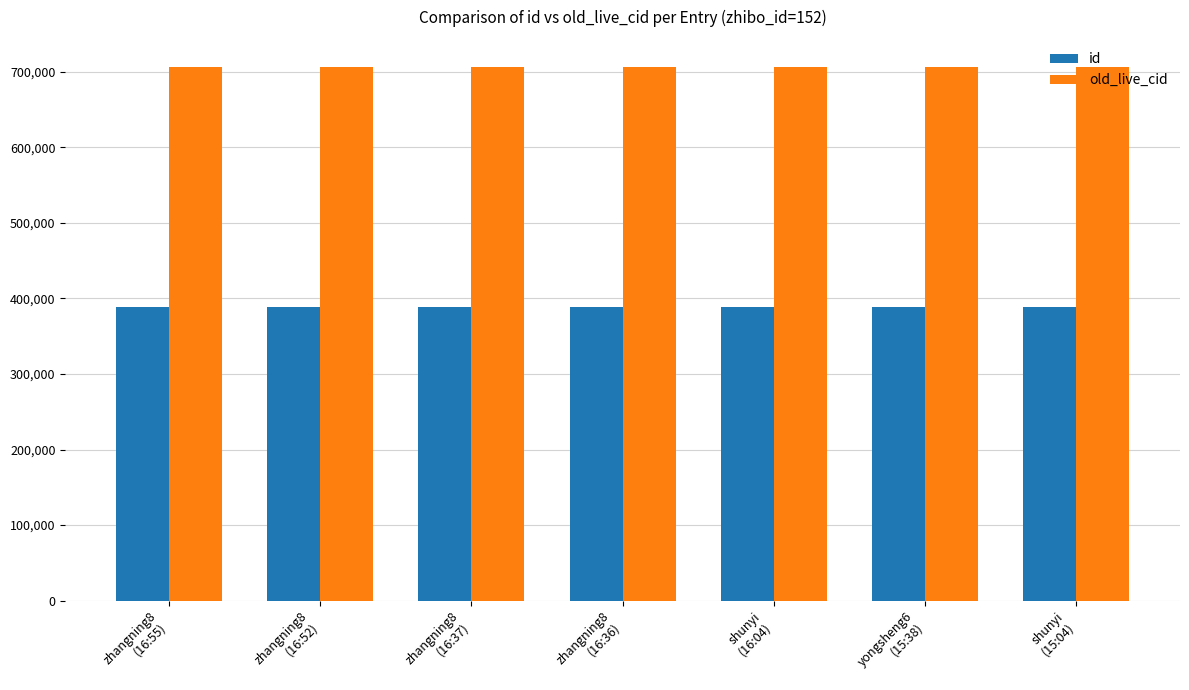

What is the label of the 7th bar from the right?

zhangning8
(16:55)